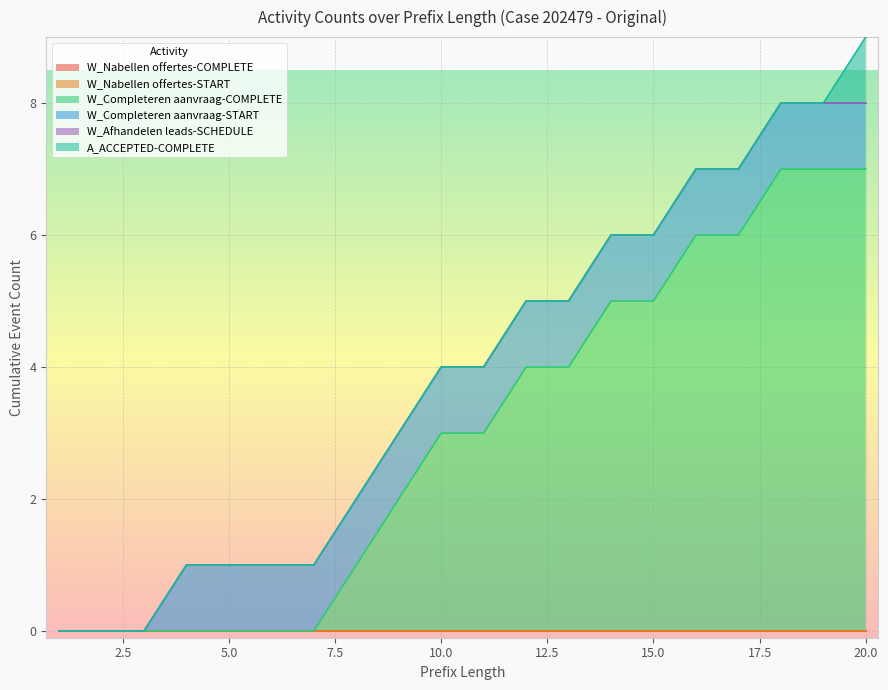

Between 6 and 17, which series saw the biggest shift?

W_Completeren aanvraag-COMPLETE